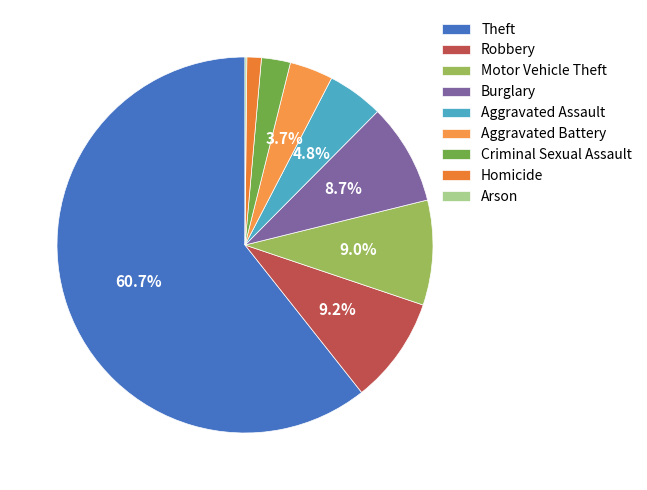

To the nearest percent, what portion does Robbery represent?

9%